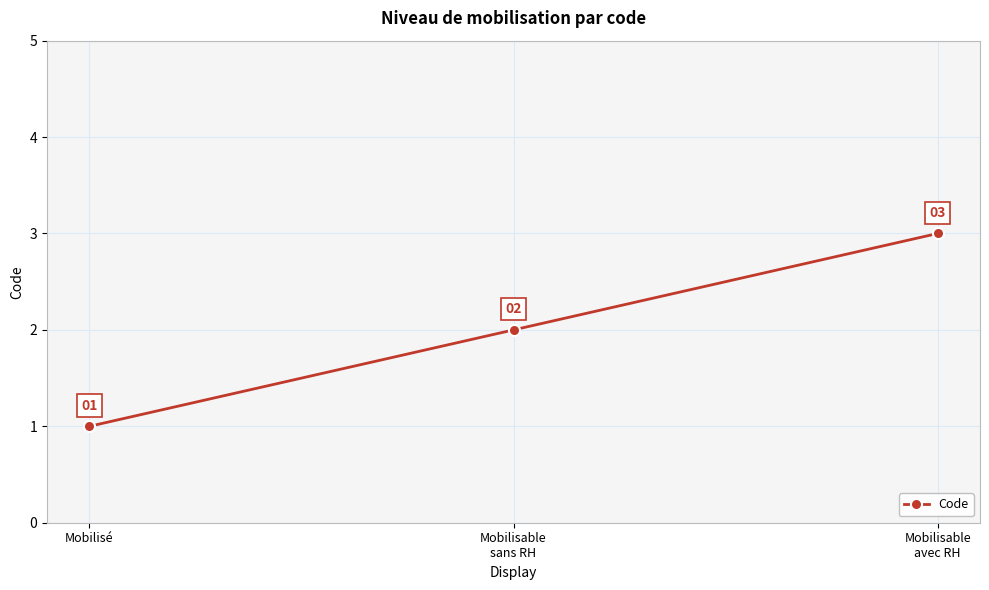

Read the value at Mobilisable
sans RH.

2